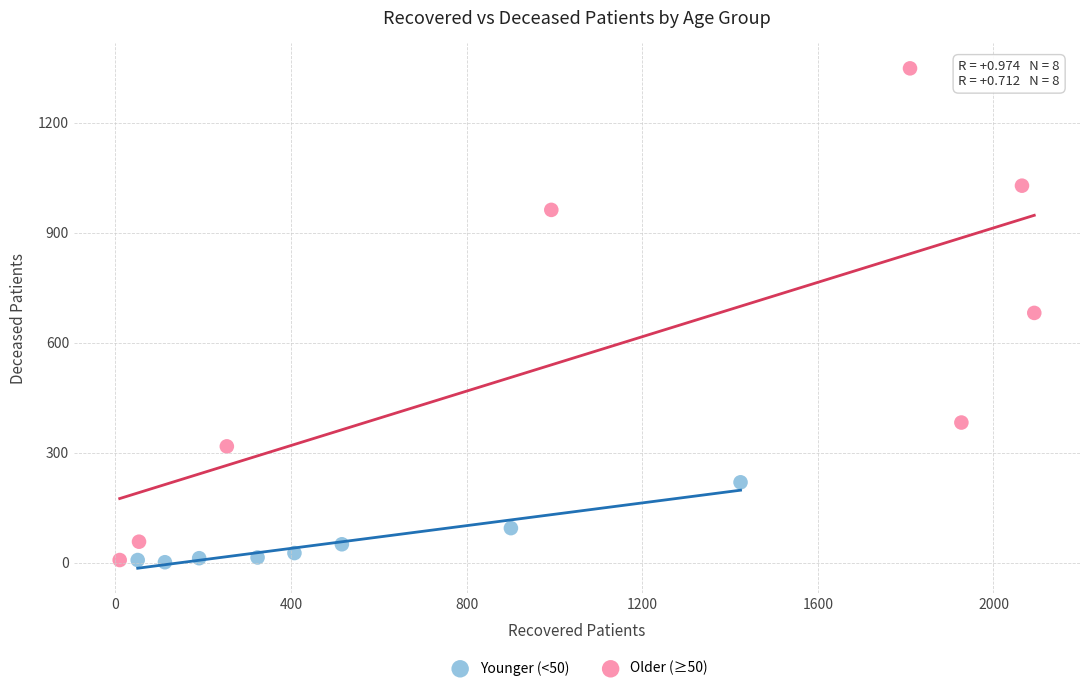

Which series has the widest spread of Y values?

Older (≥50)